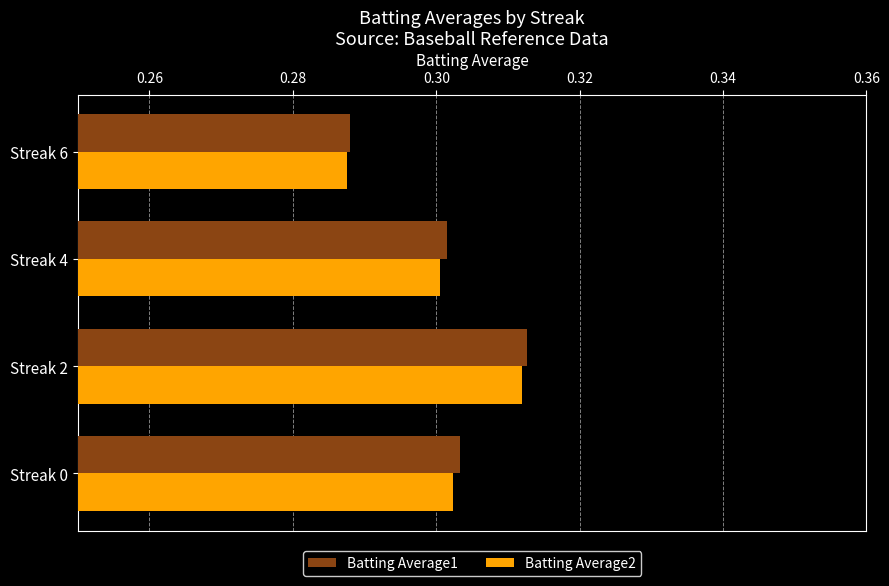

At how many categories does at least one series exceed 0?

4